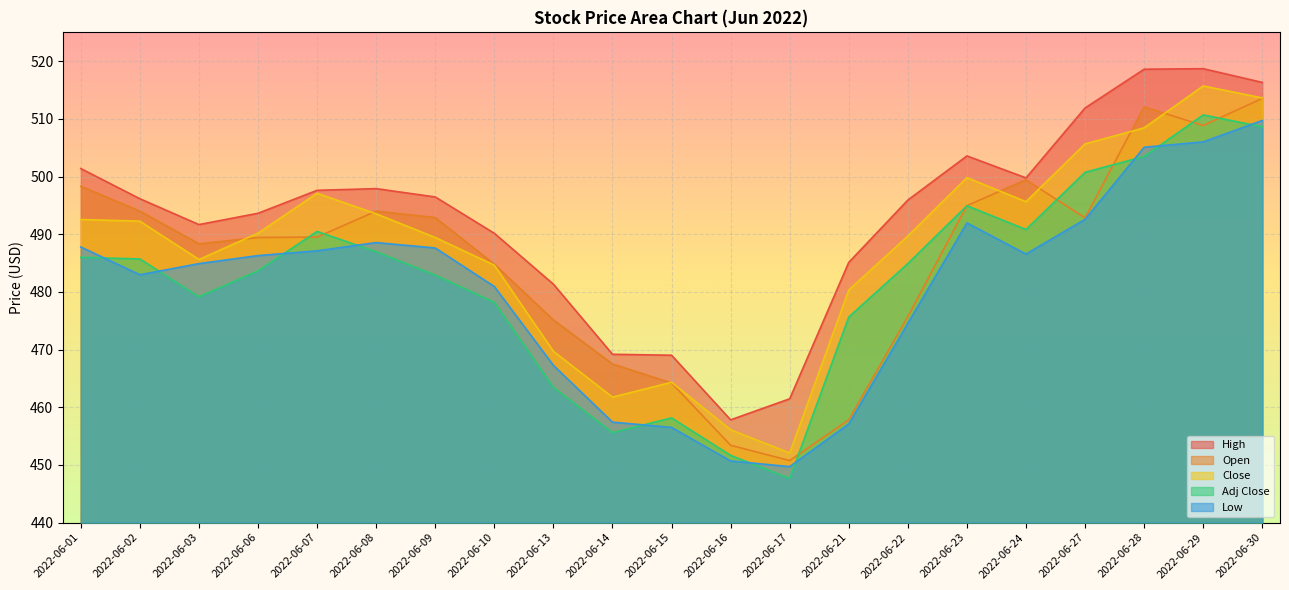

What is the difference between the highest and lowest values at 2022-06-08?

10.9